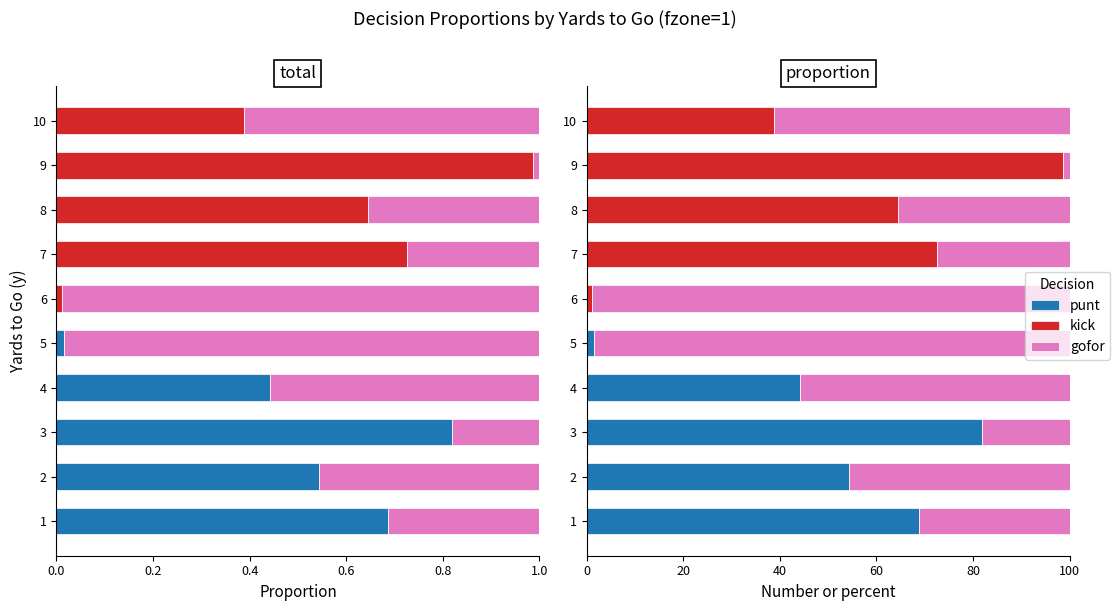

Is the value of kick at 8 greater than the value of punt at 3?

No